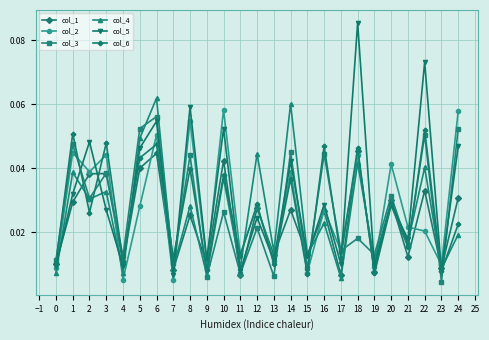

List the series in order of their peak value, lowest first.

col_1, col_6, col_3, col_2, col_4, col_5